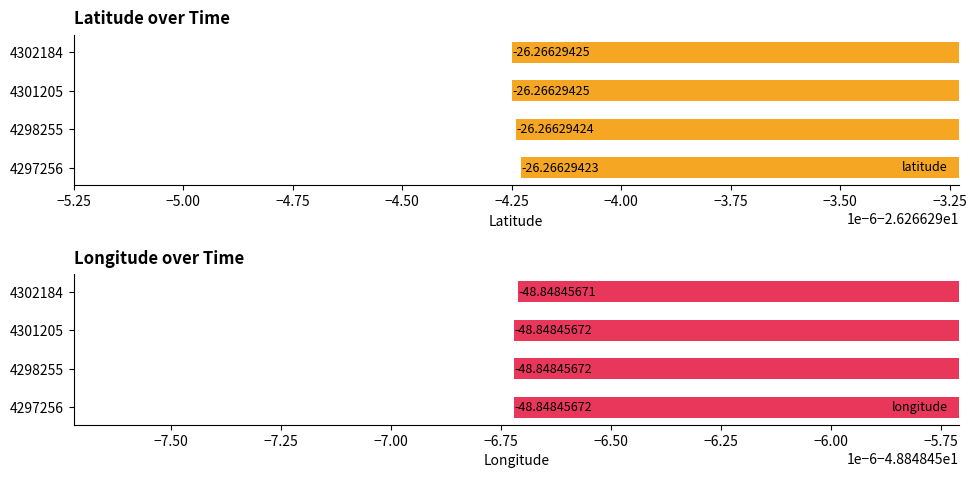

Is the value of latitude at 4298255 greater than the value of longitude at 4298255?

Yes